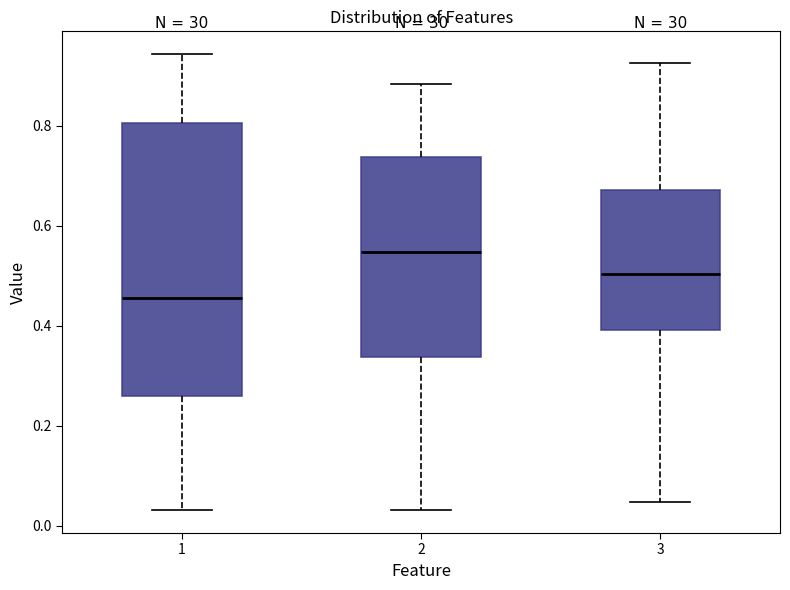

Where does the median line of the box at x = 3 sit on the y-axis? The values are not printed on the chart, so give them approximately, as read against the axis.

0.50